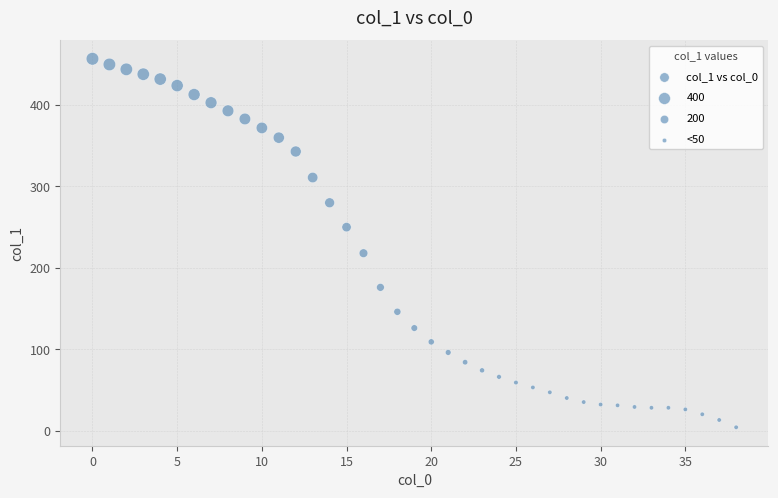

What is the range of Y values (max minus min)?

453